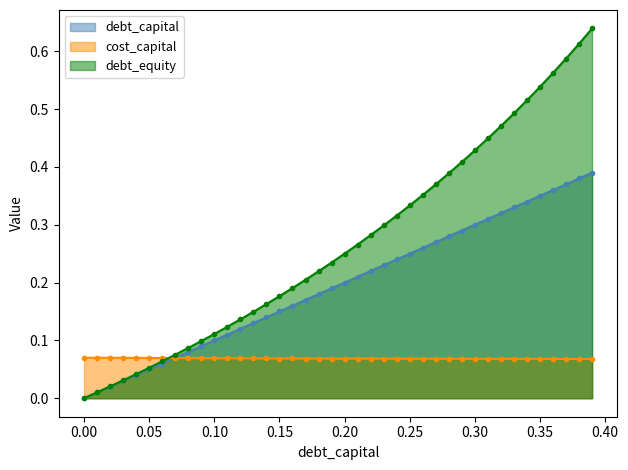

At how many categories does at least one series exceed 0?

40